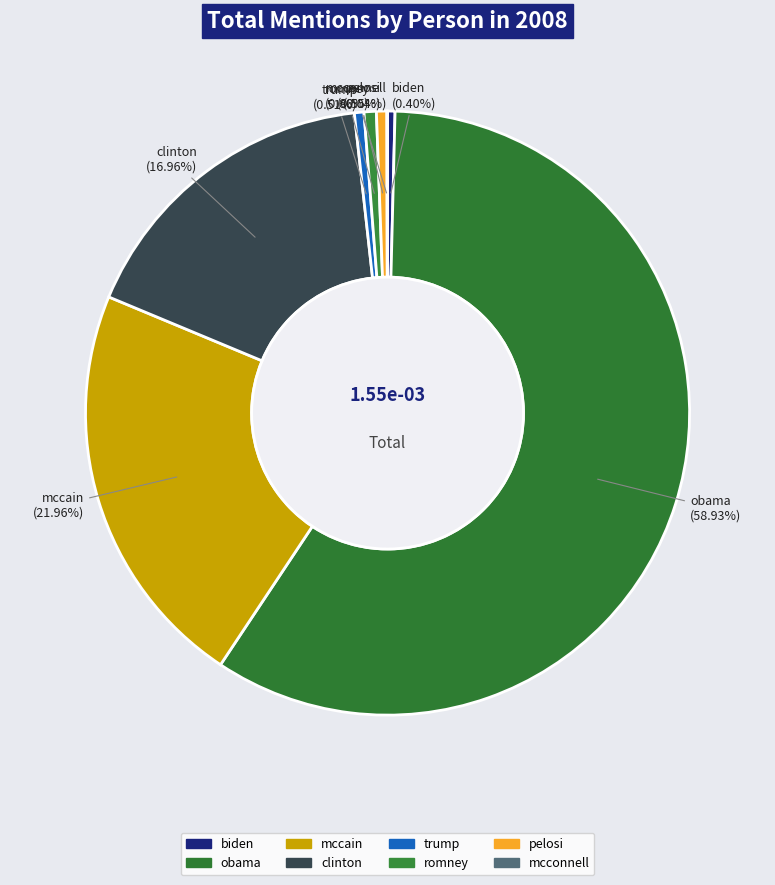

The trump slice represents 1% of the pie. True or false?

True